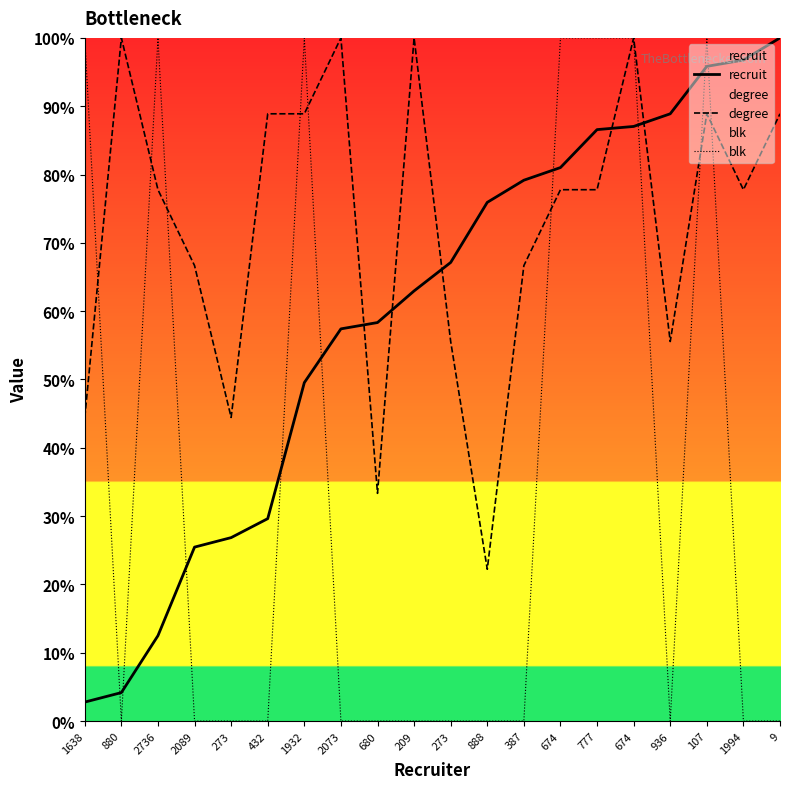

At which category does degree reach its first local valley?

273